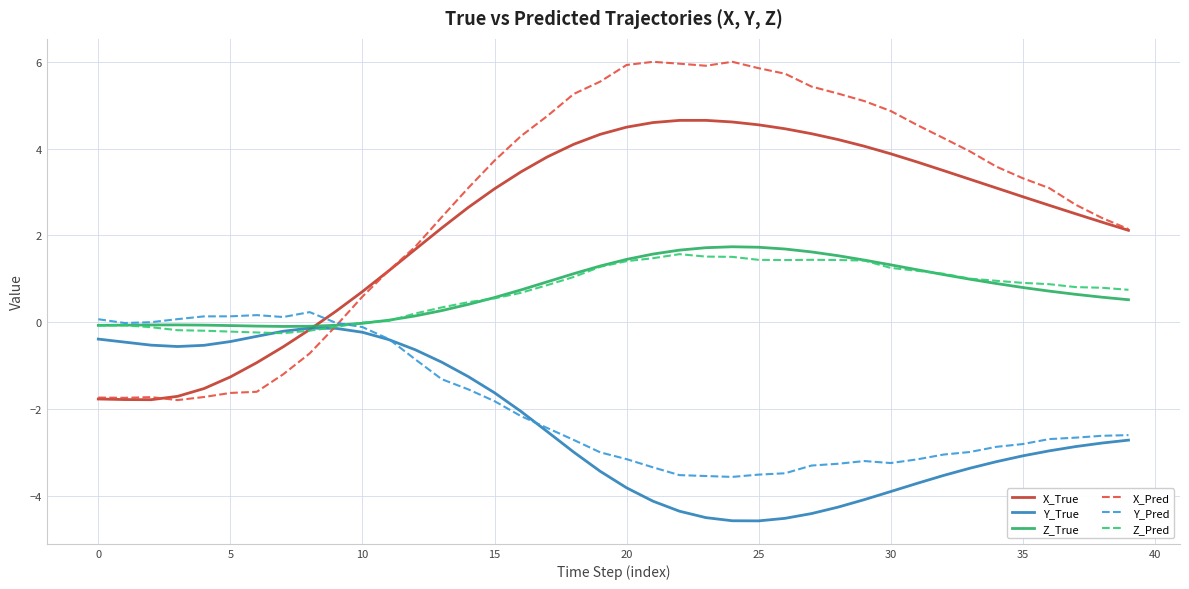

Which series has the widest spread of values?

X_Pred